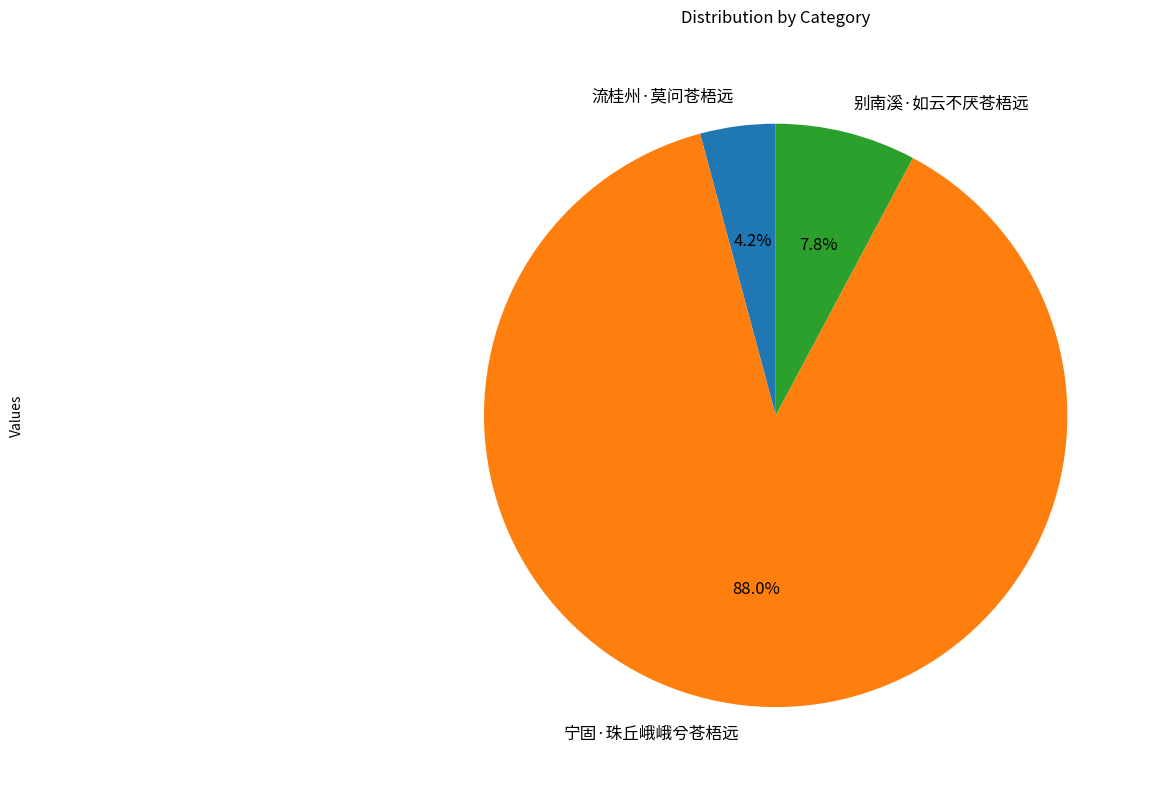

To the nearest percent, what portion does 宁固·珠丘峨峨兮苍梧远 represent?

88%